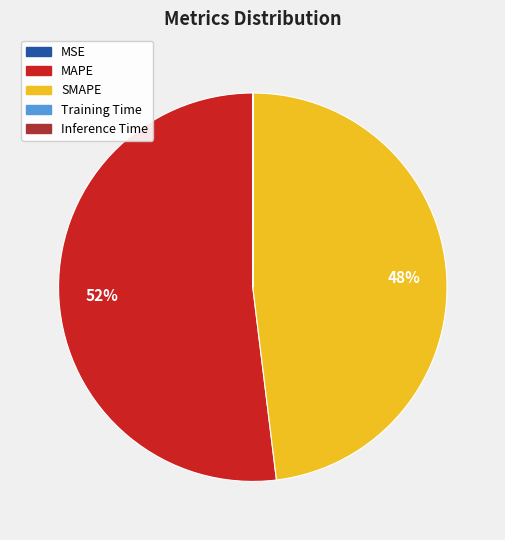

Between SMAPE and MAPE, which is larger?

MAPE